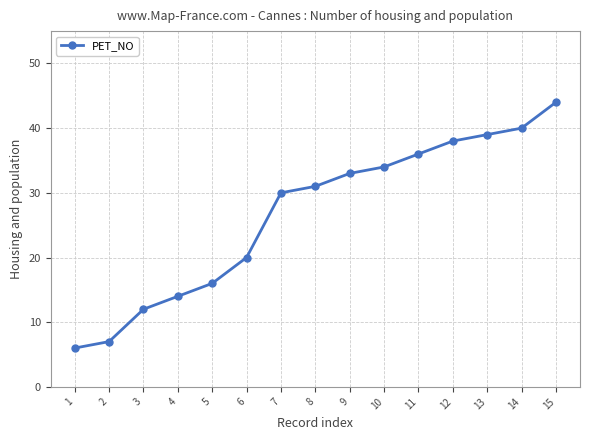

Reading right to left, what are all the values shown in this chart?

44	40	39	38	36	34	33	31	30	20	16	14	12	7	6